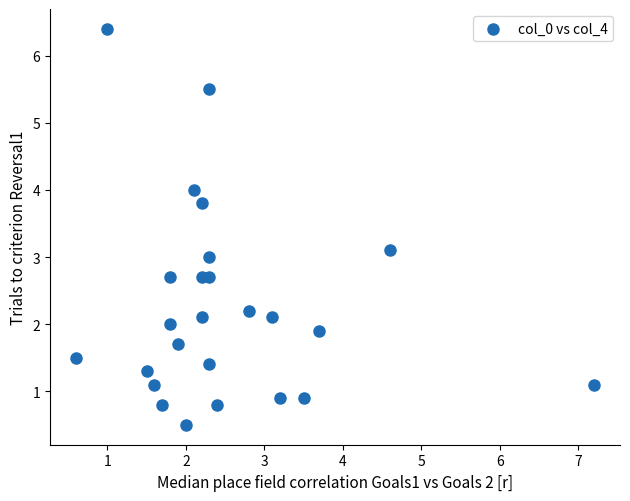

What is the range of X values (max minus min)?

6.6